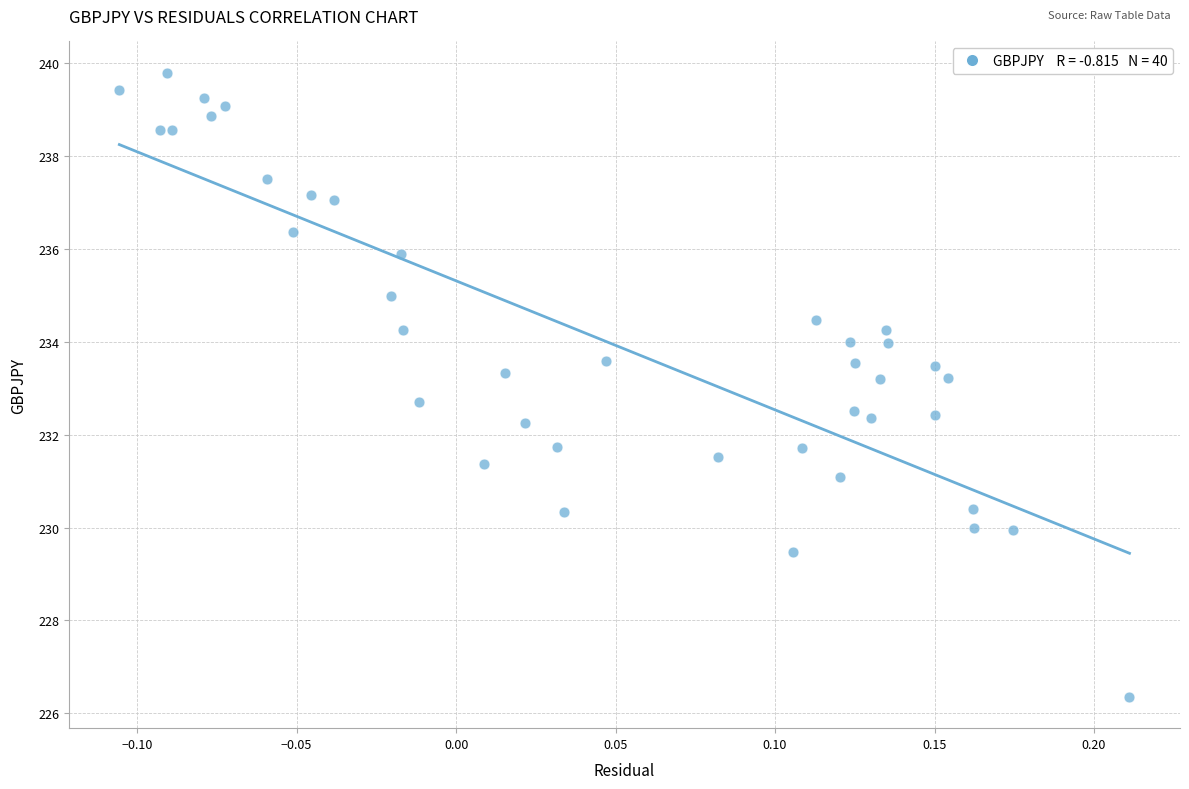

What is the range of X values (max minus min)?

0.3